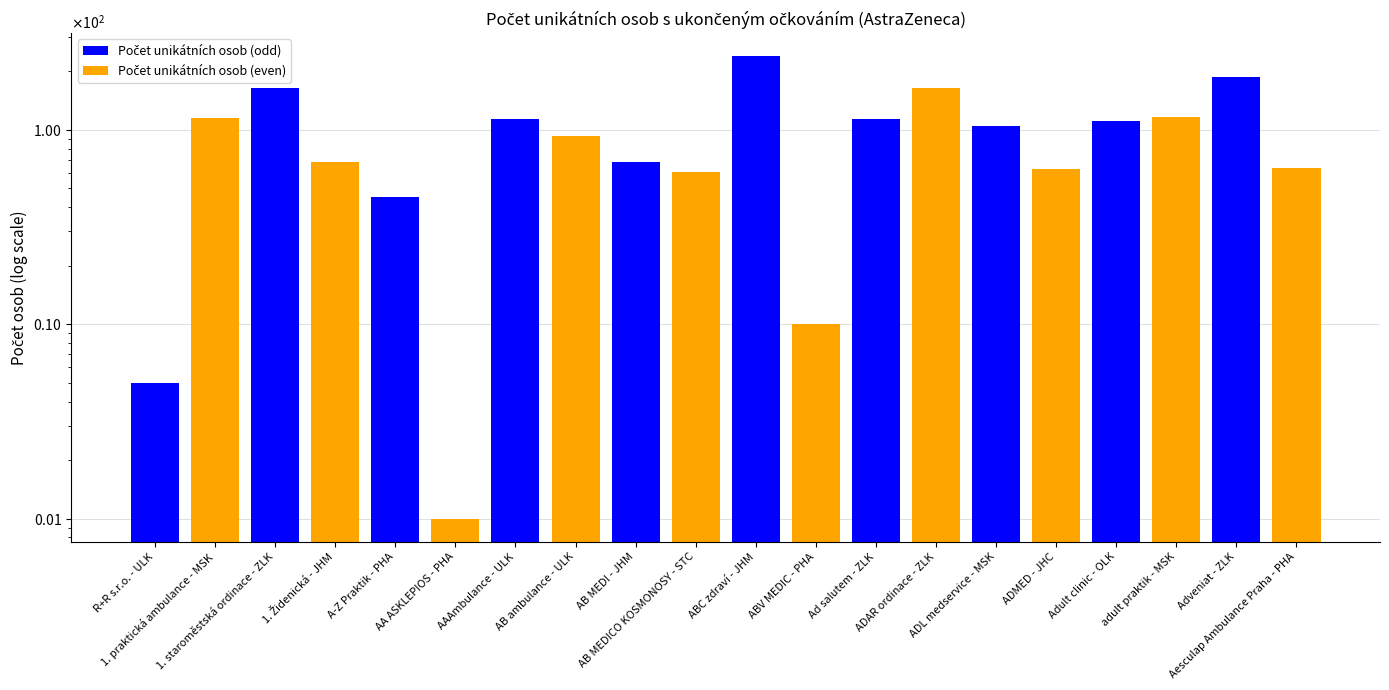

How many bars are there in total?

20